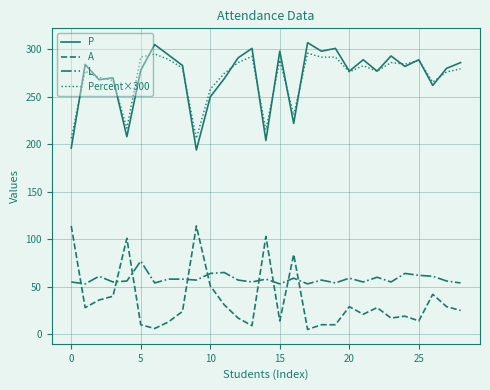

After their last crossing, which series has the higher values: A or L?

L